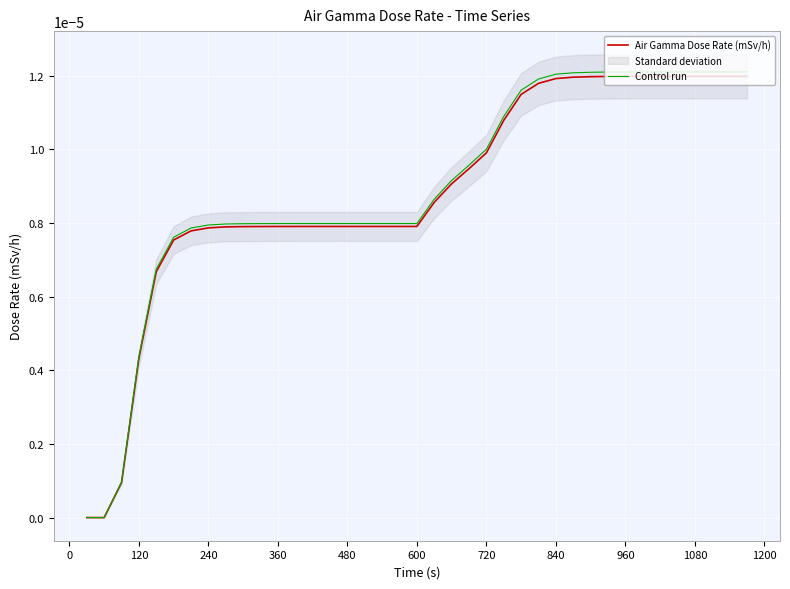

List the series in order of their peak value, lowest first.

Air Gamma Dose Rate (mSv/h), Control run